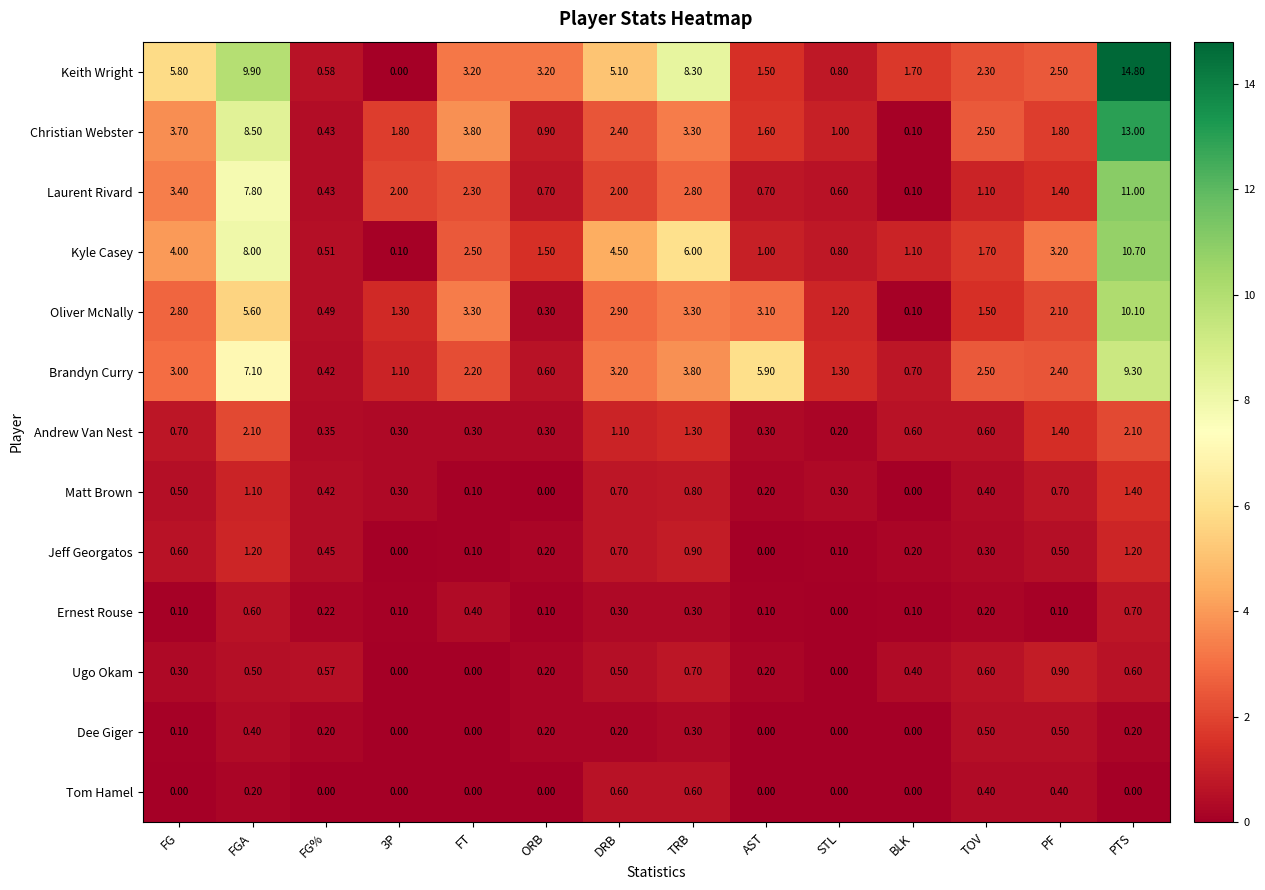

At which label does Oliver McNally reach its peak?

PTS